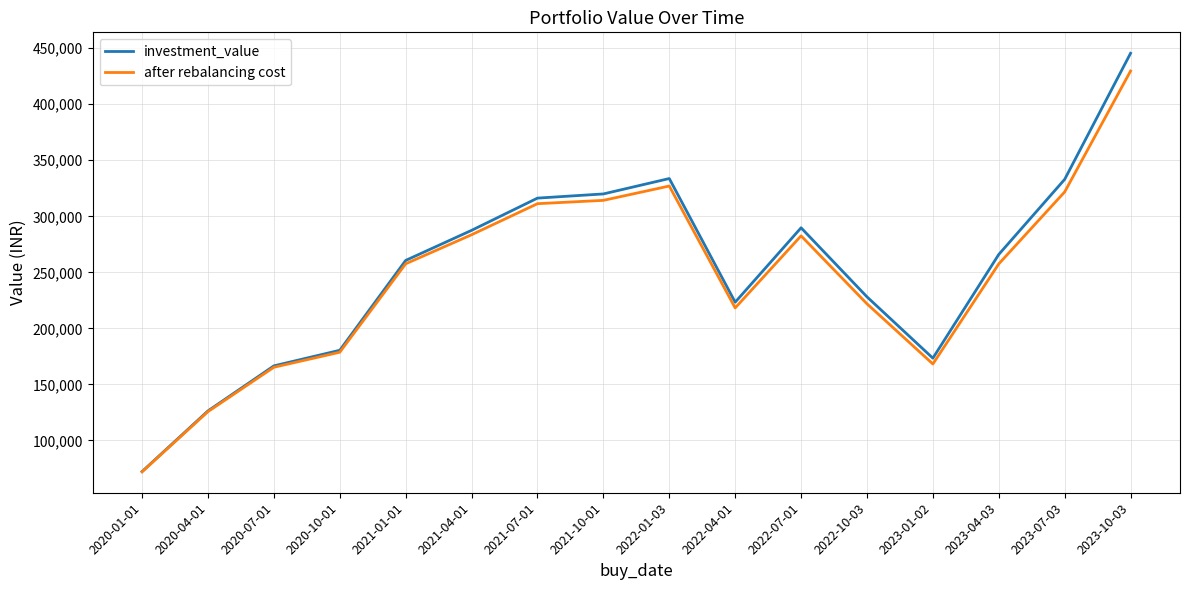

The value of investment_value at 2023-07-03 is 137339.1. True or false?

False